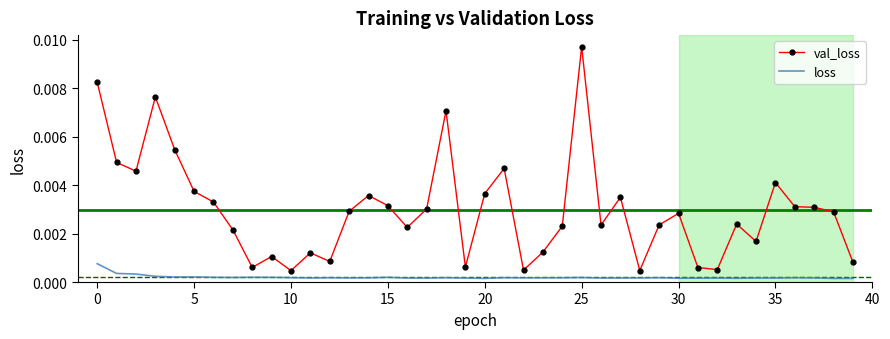

True or false: loss has more than 0 interior local peaks.

True